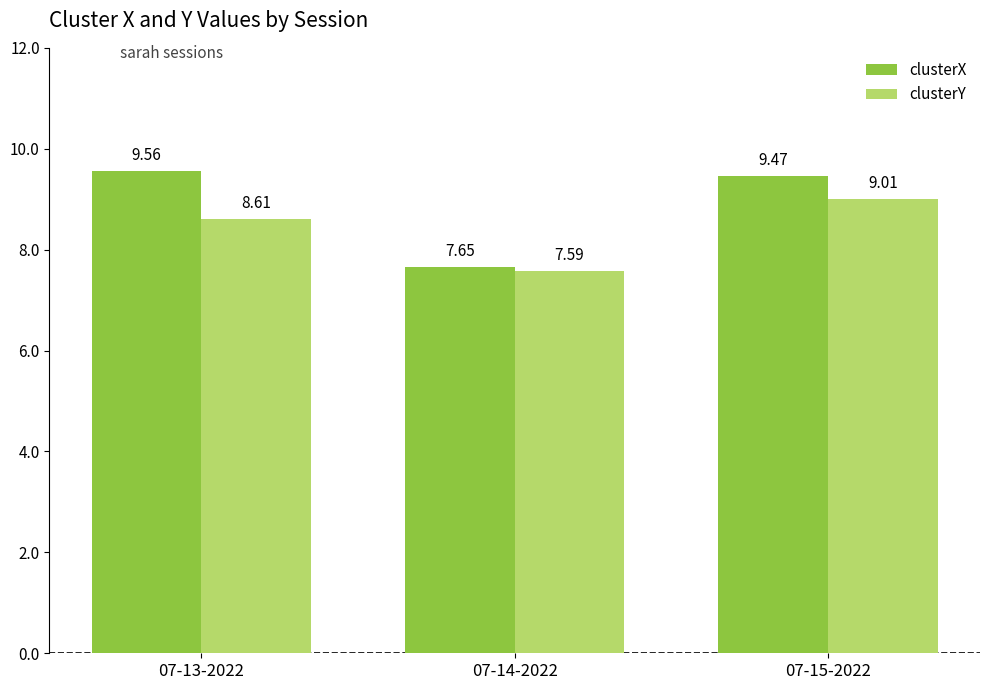

At which label does clusterX reach its minimum?

07-14-2022